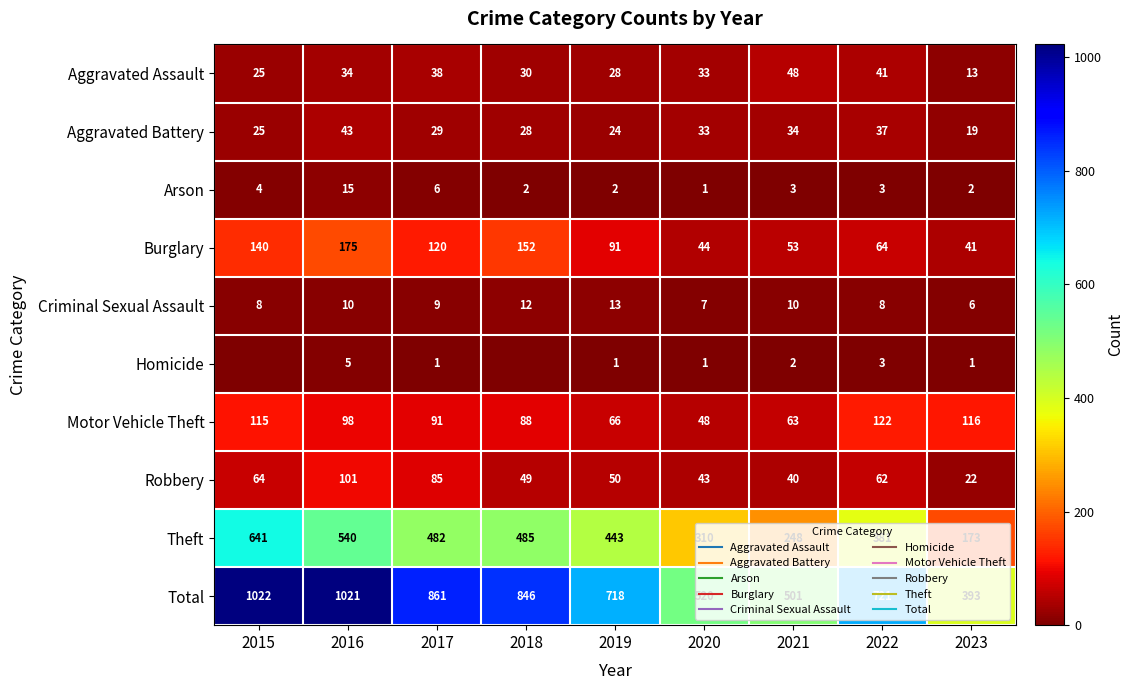

True or false: Robbery has a value of 101 at 2016.

True